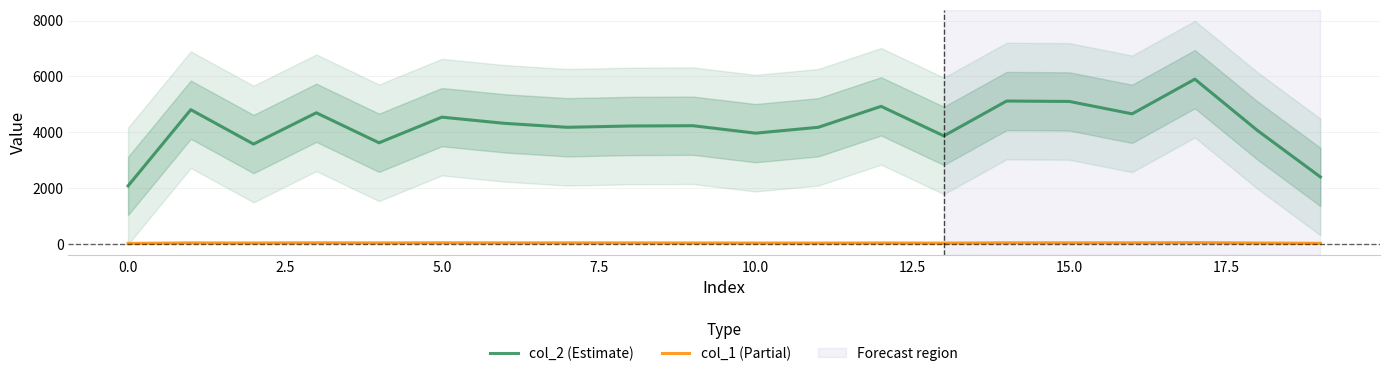

List the series in order of their peak value, highest first.

col_2 (Estimate), col_1 (Partial)